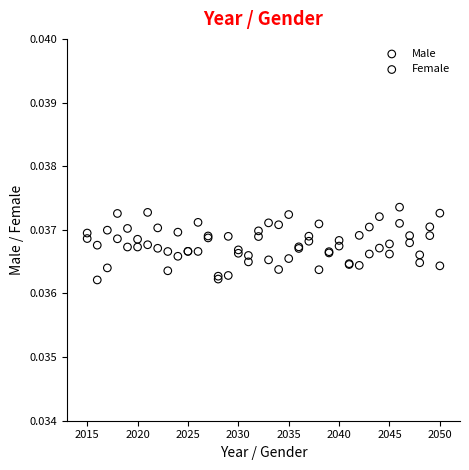

Which series reaches the maximum Y coordinate?

Male